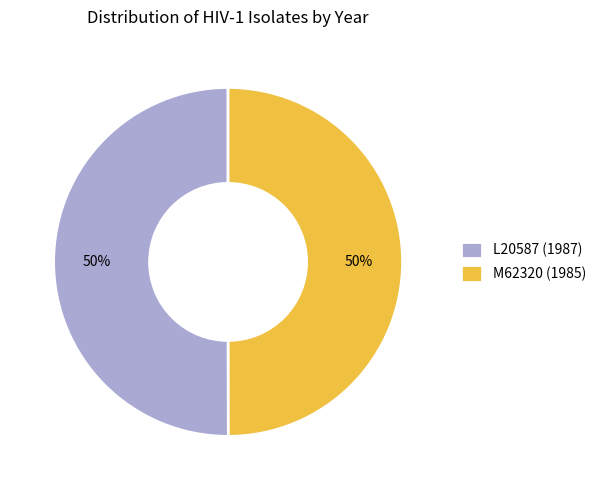

The L20587 (1987) slice represents 61% of the pie. True or false?

False